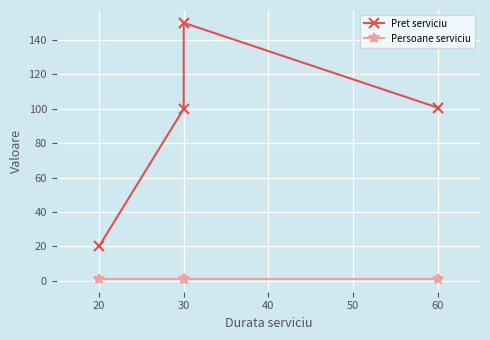

At which category is the sum across all series the highest?

30